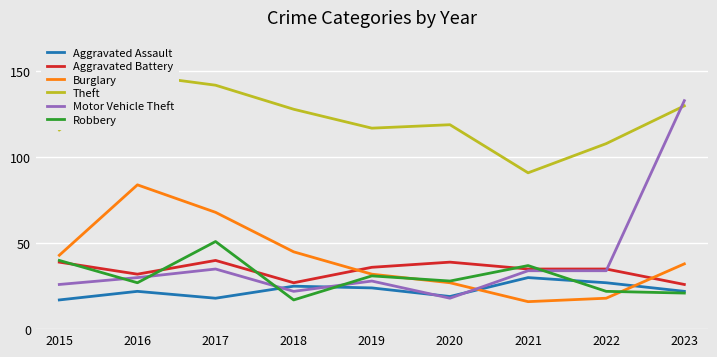

Does the chart display data point markers on the line(s)?

No